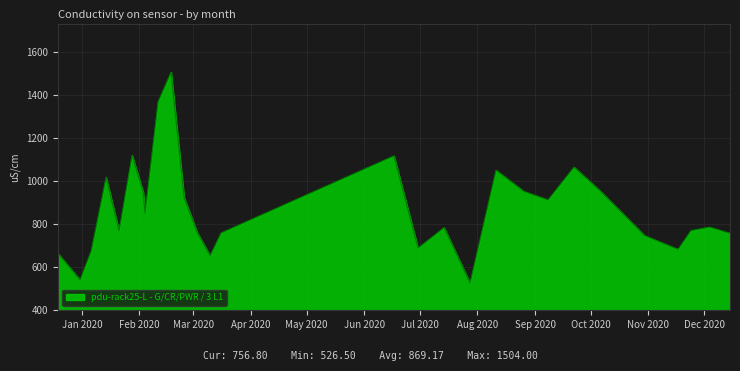

What is the difference between the maximum and minimum values?

977.5